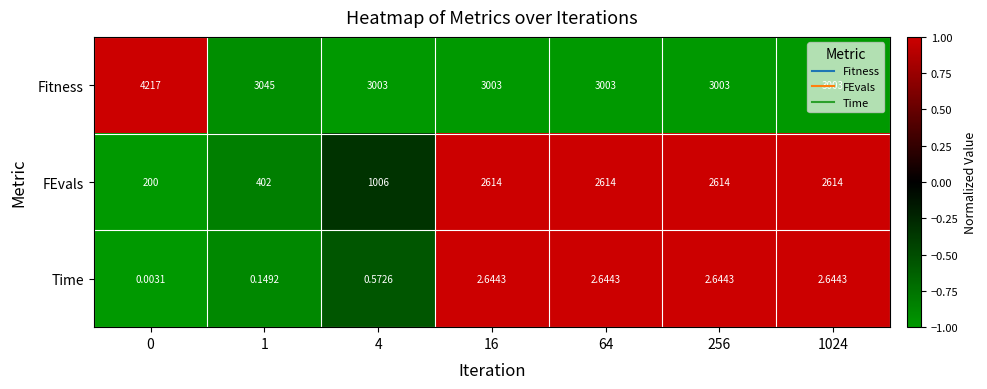

At how many categories does at least one series exceed 0?

7